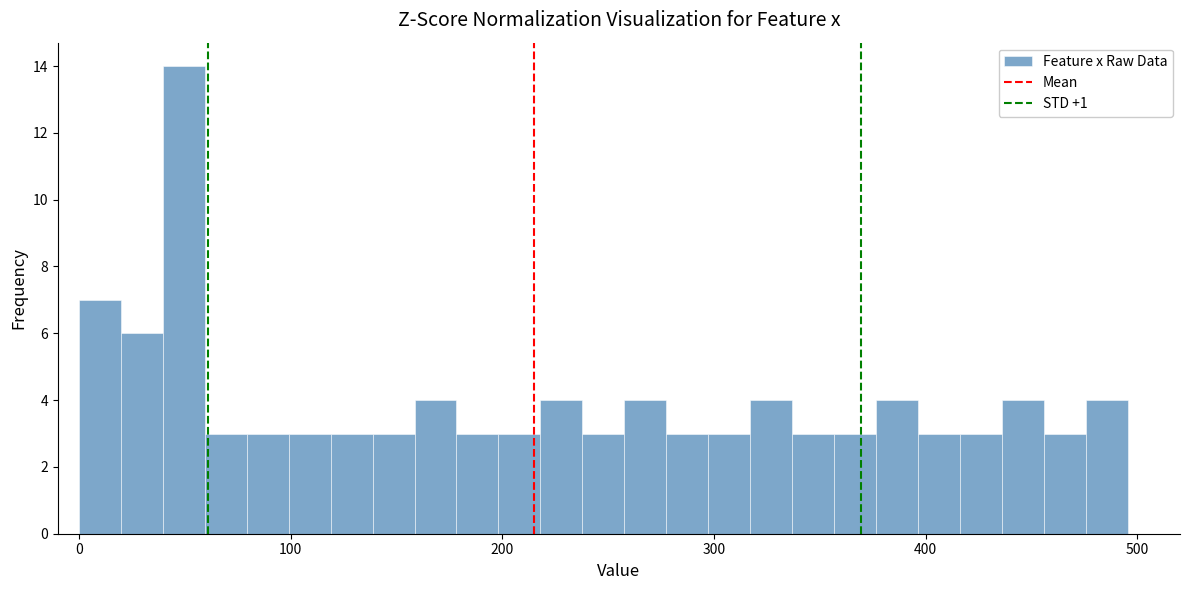

Around what value on the x-axis is the tallest bar? Give the approximate position of its centre, as read against the axis.

50